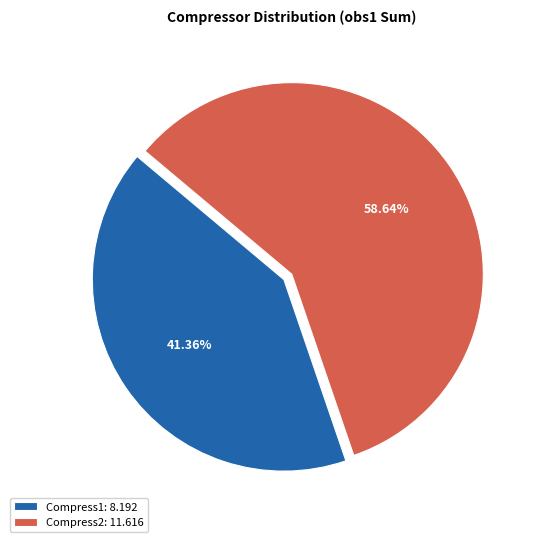

Does Compress2 represent more than half of the total?

Yes